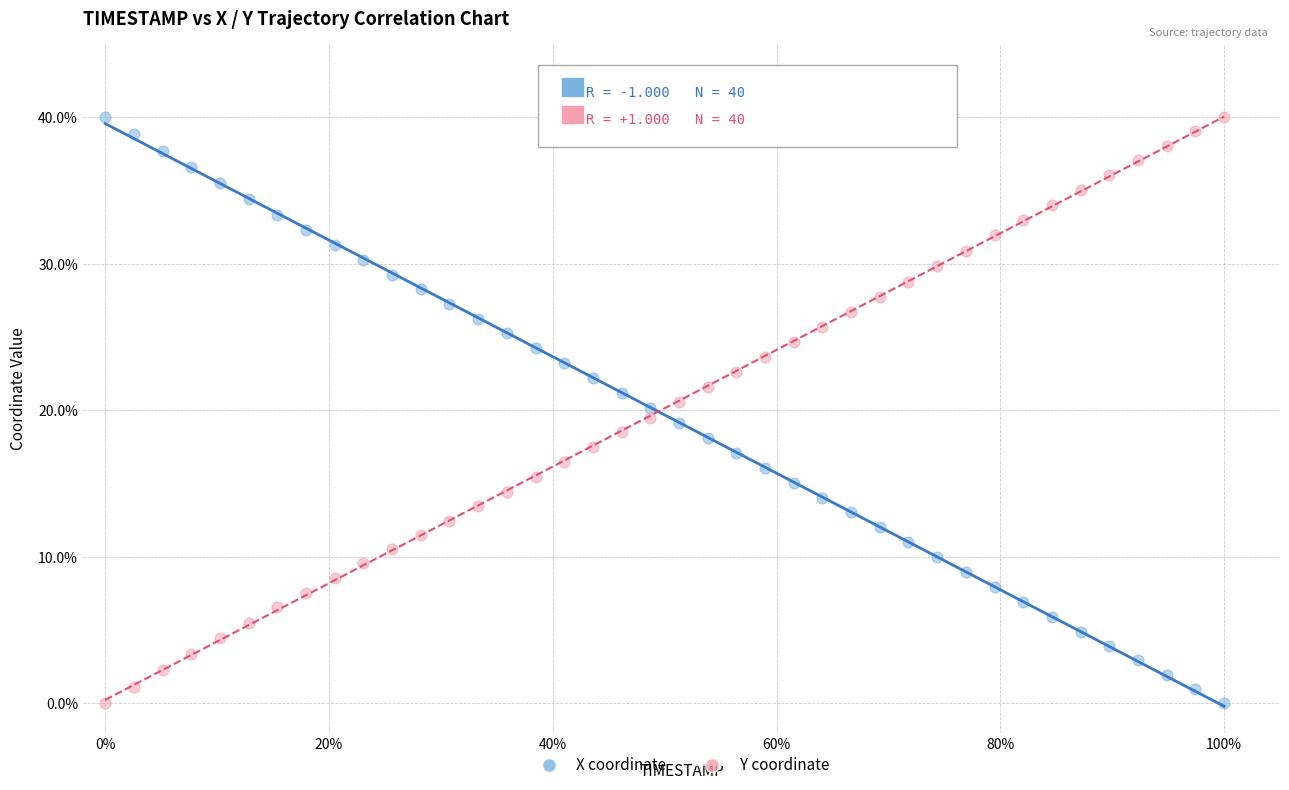

What is the X range (max minus min) for the scatter plot?

1.0